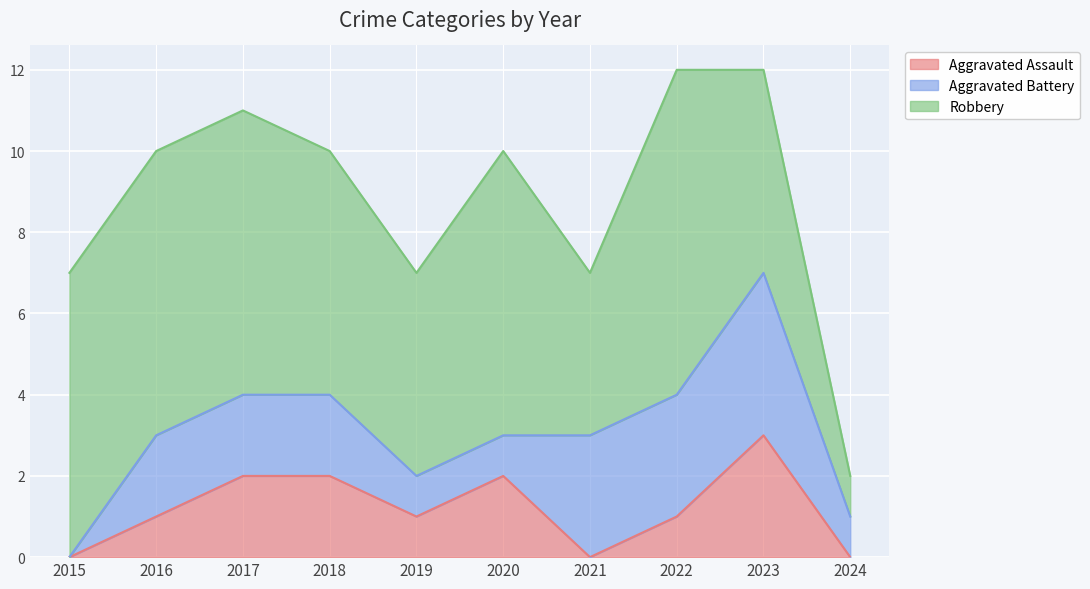

Does the chart display data point markers on the line(s)?

No